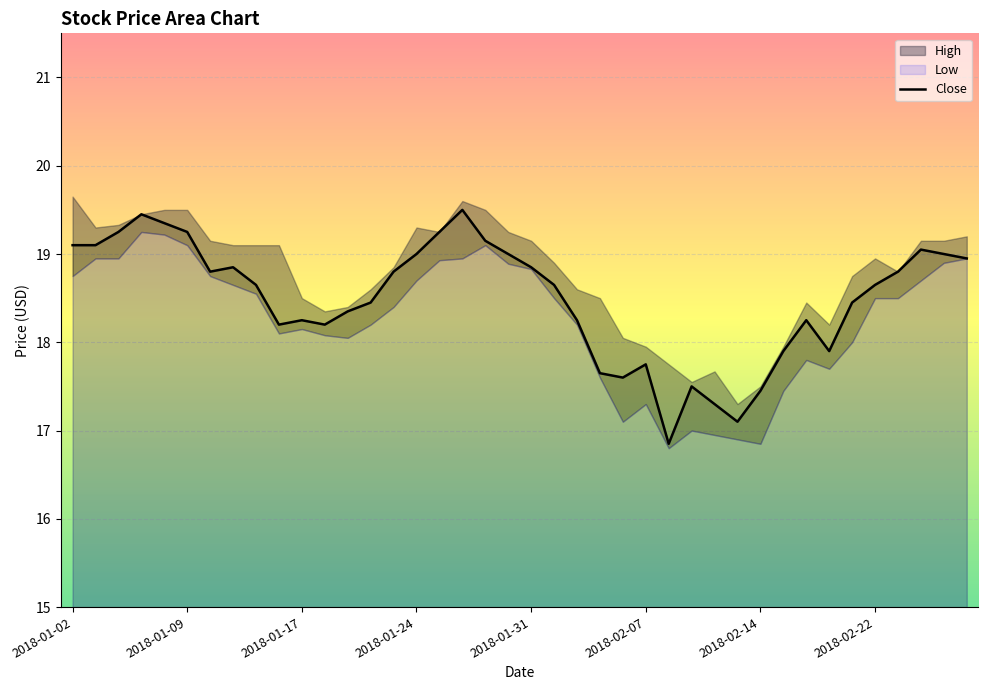

The value of Close at 2018-01-17 is 18.2. True or false?

True